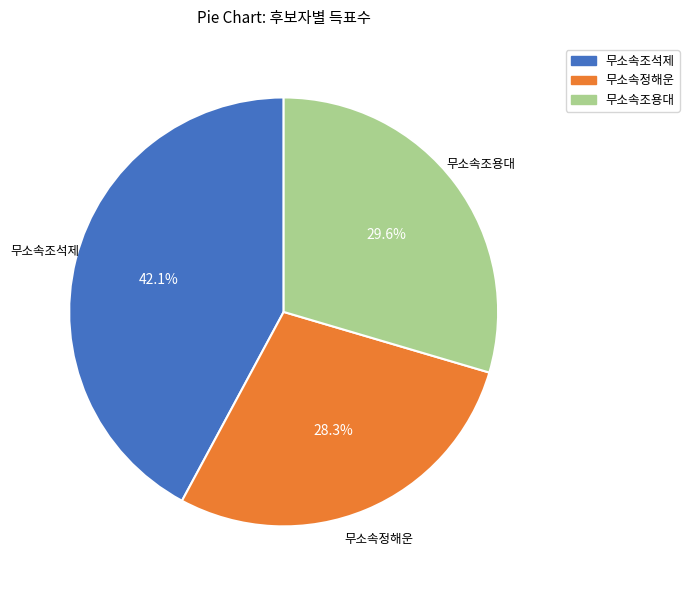

Count the number of slices in the pie.

3